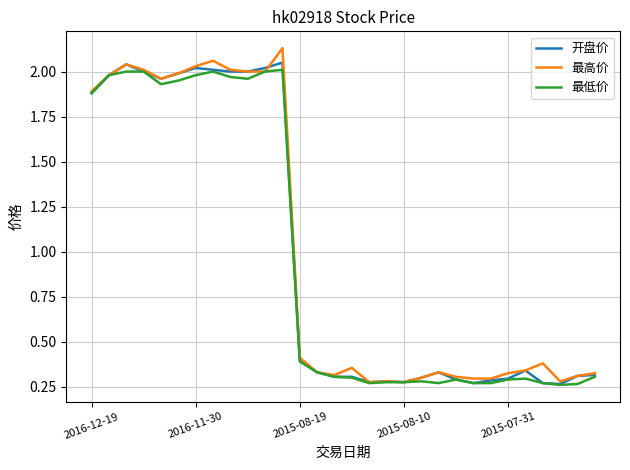

What is the difference between the maximum and minimum values in the 最高价 series?

1.9